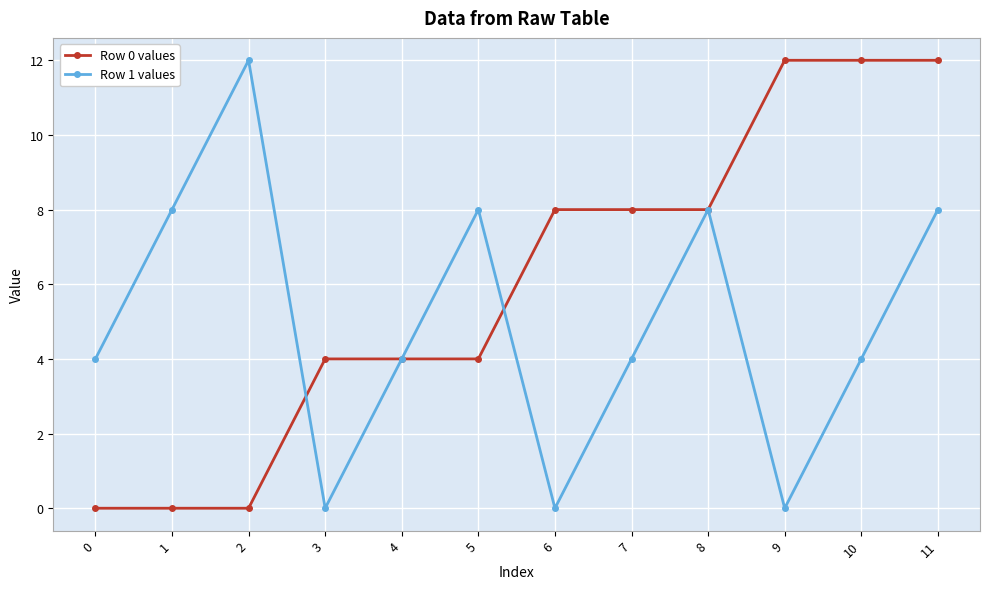

How many data points does each series have?

12